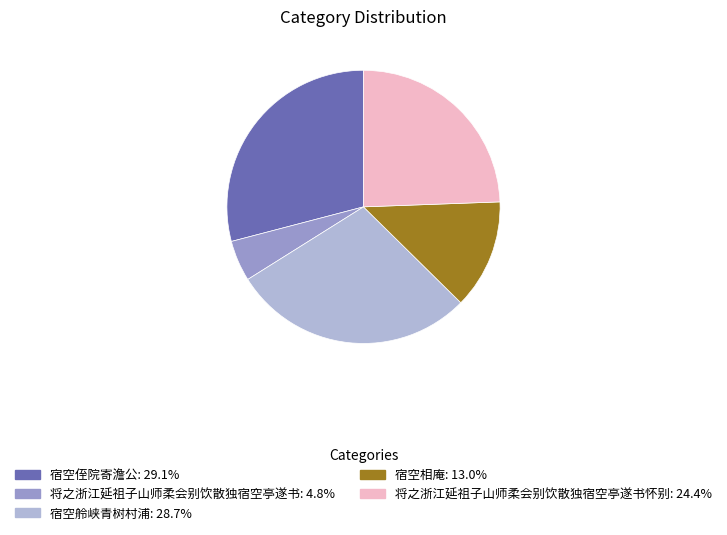

Is there any slice that represents more than half of the pie?

No